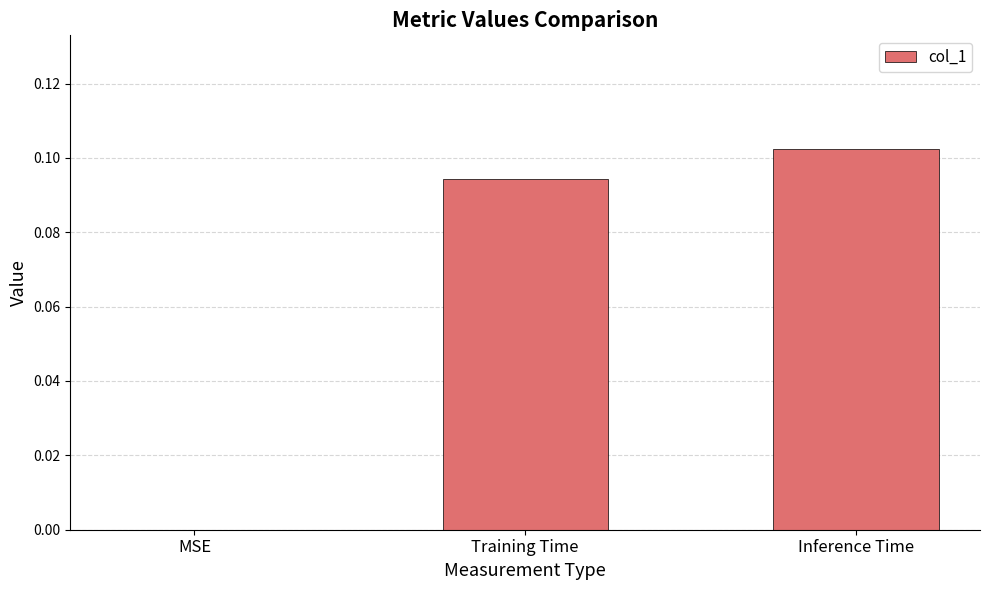

What is the change in value from MSE to Training Time?

+0.1